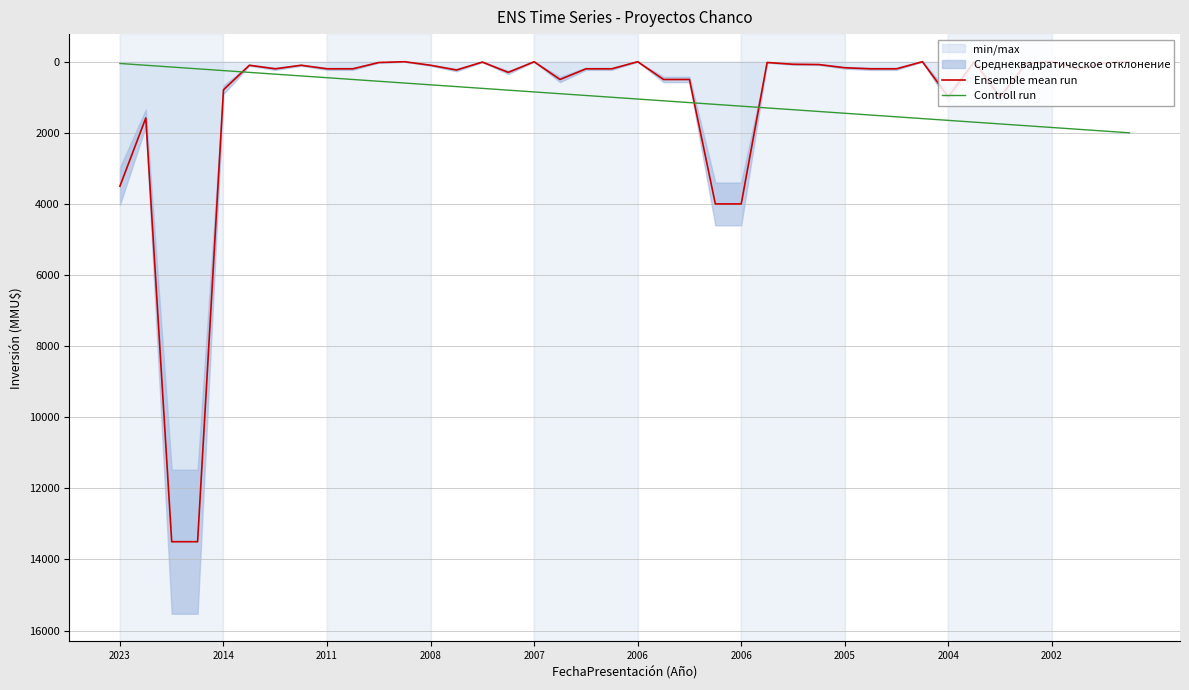

Which series ends up on top after the final intersection of Ensemble mean run and Controll run?

Controll run